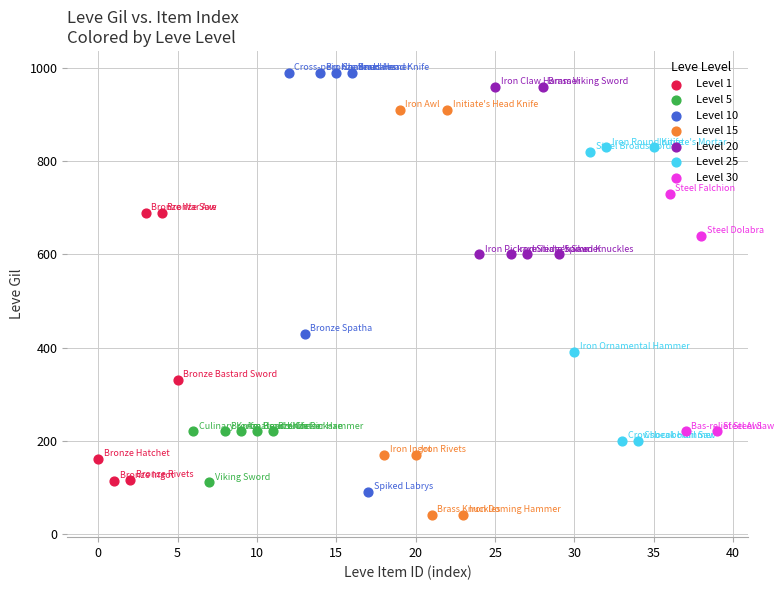

Which series contains the lowest Y value?

Level 15